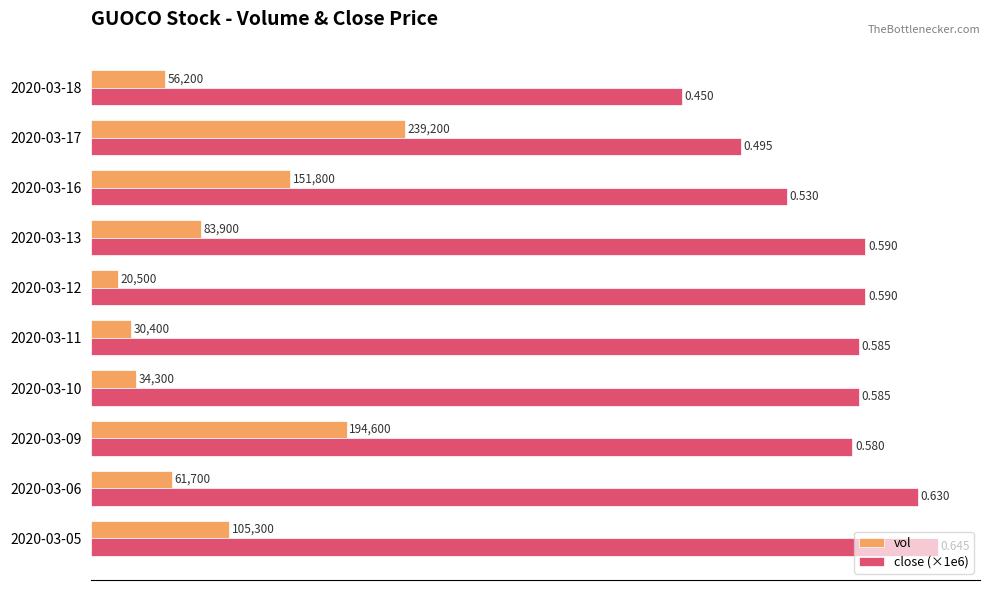

What is the average value of the vol series?

97790